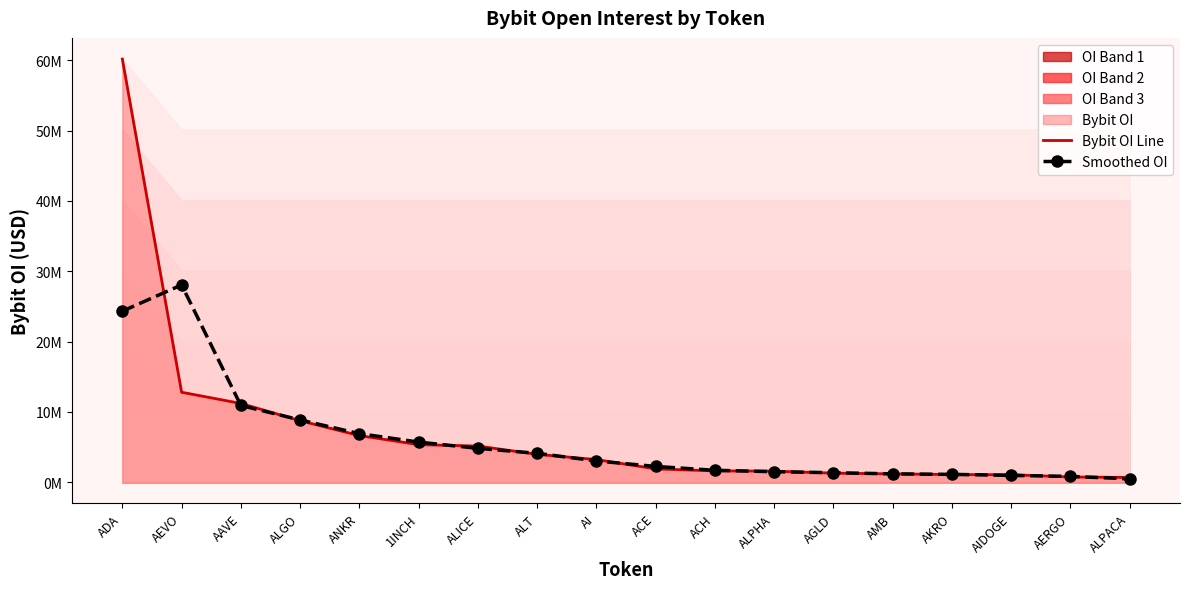

How many lines are shown in the chart?

2